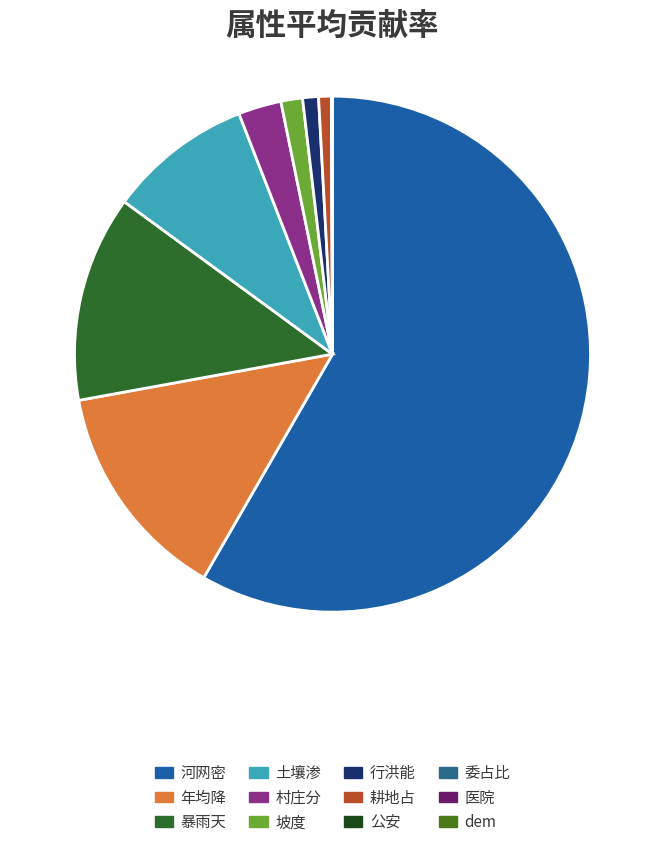

To the nearest percent, what portion does 村庄分 represent?

3%